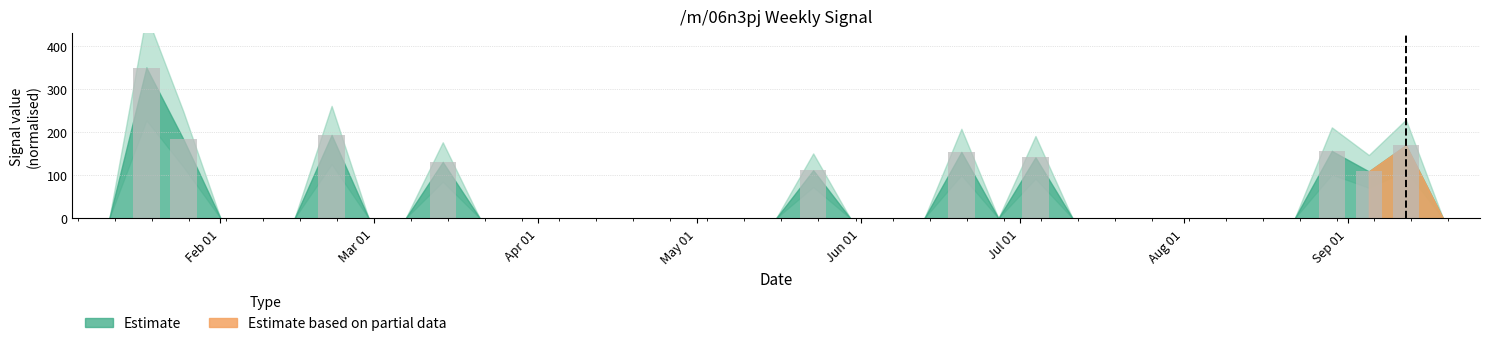

Does the chart contain stacked bars?

No